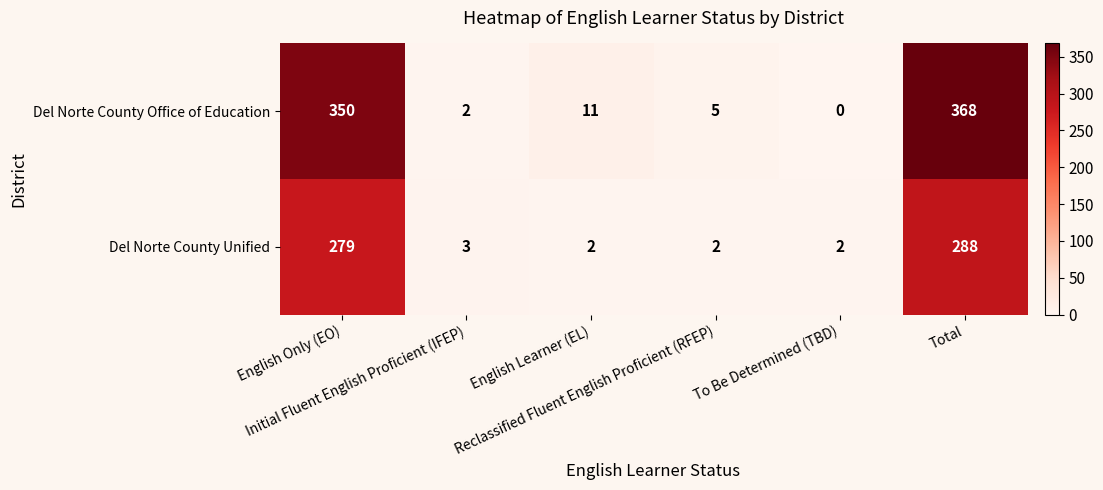

What is the greatest value displayed?

368